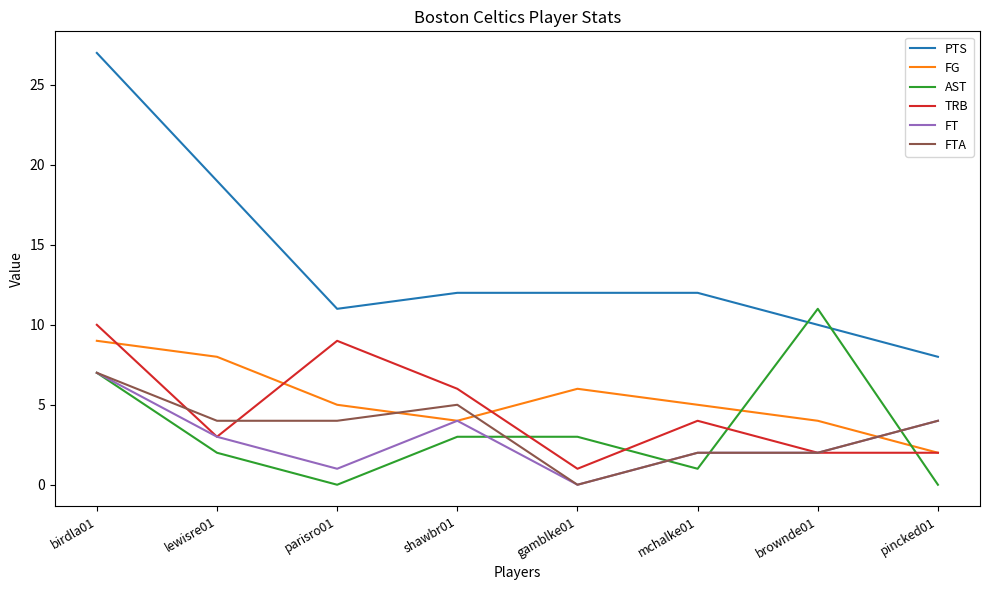

At which label is PTS closest to 17?

lewisre01